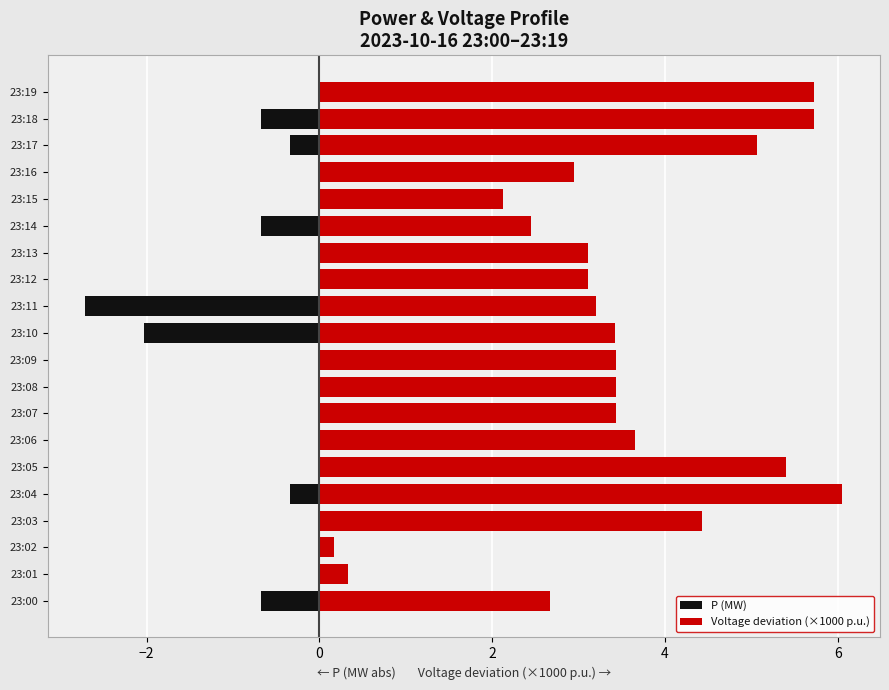

Is the value of P (MW) at 23:12 greater than the value of Voltage deviation (×1000 p.u.) at 23:16?

No